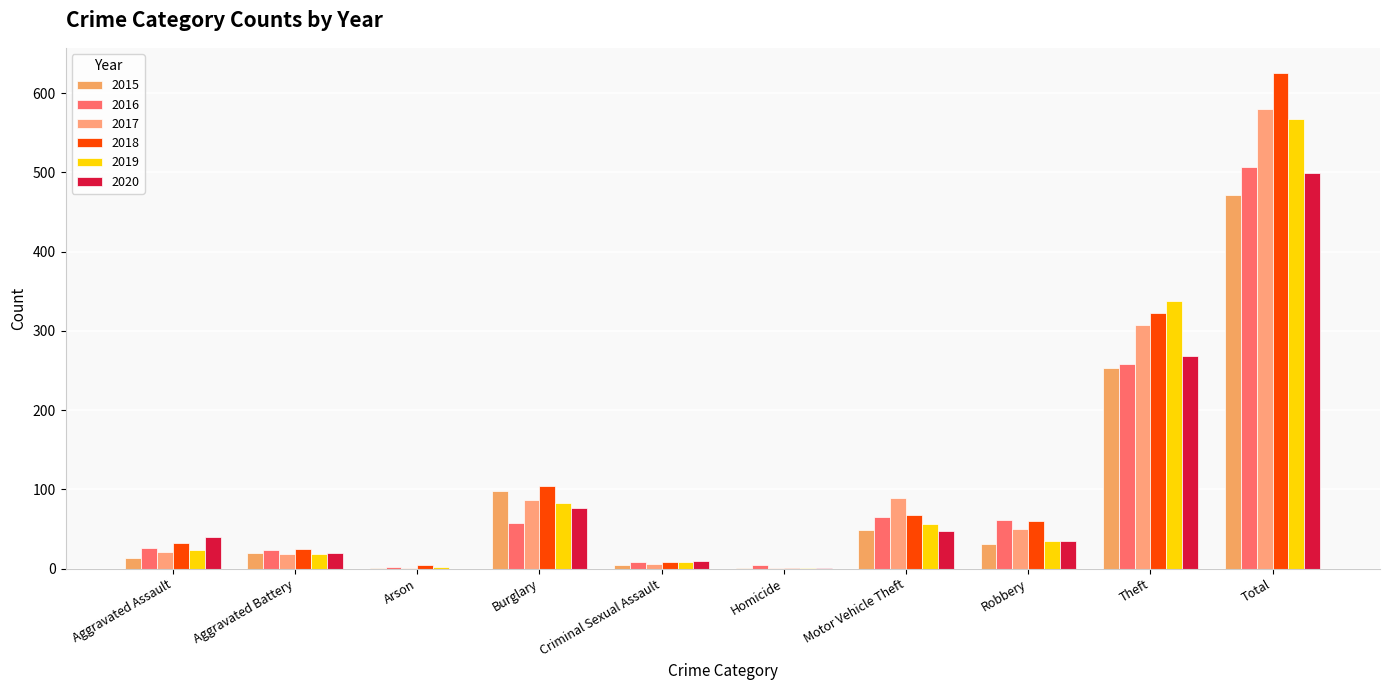

Which series has the largest total across all categories?

2018